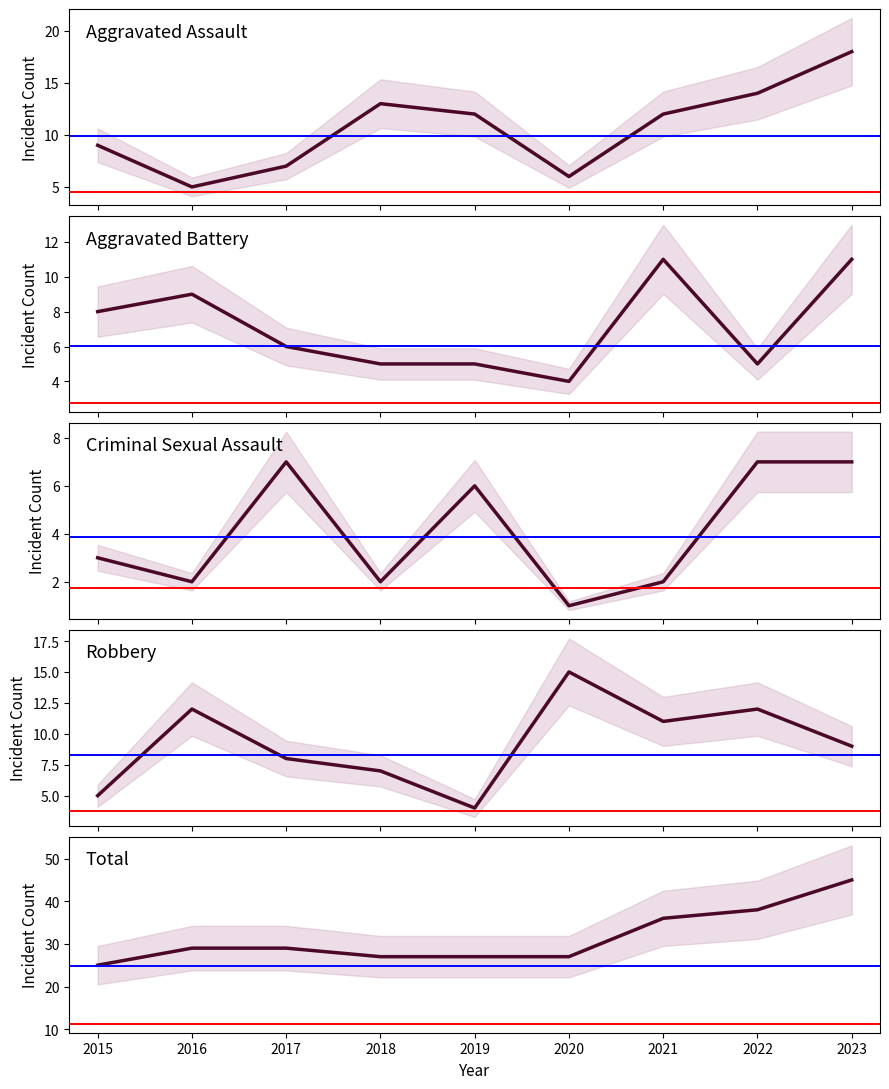

Does the chart have visible grid lines?

No